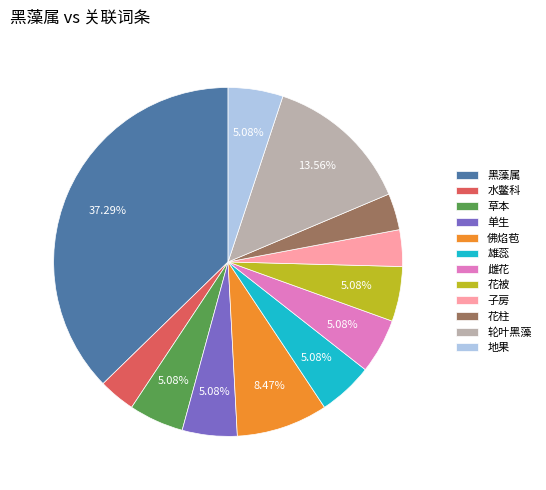

What percentage is NOT represented by 地果?

94.9%